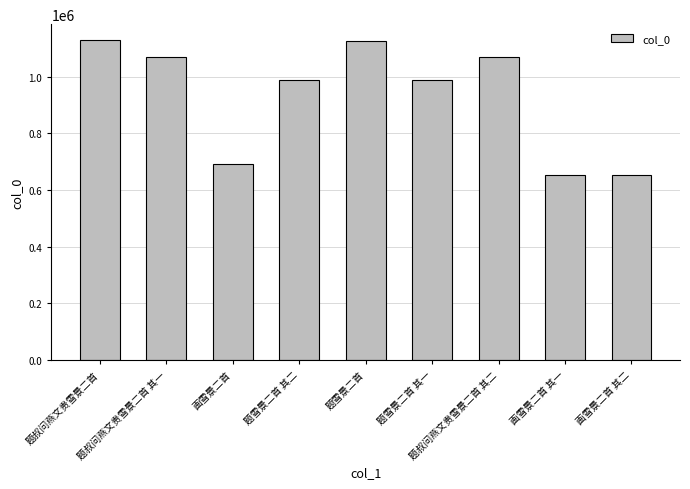

What is the average value?

930223